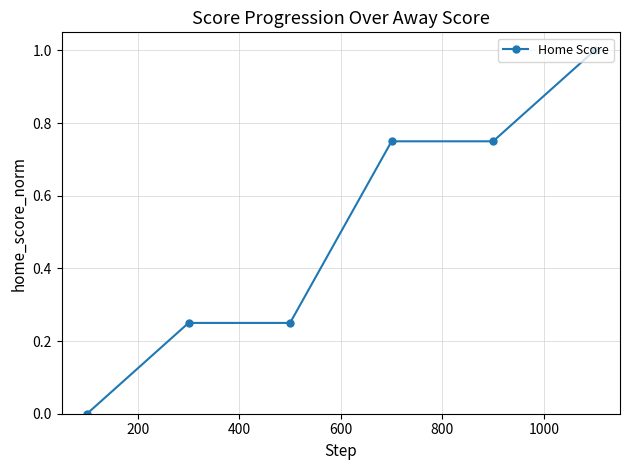

What is the maximum value shown in the chart?

1.0